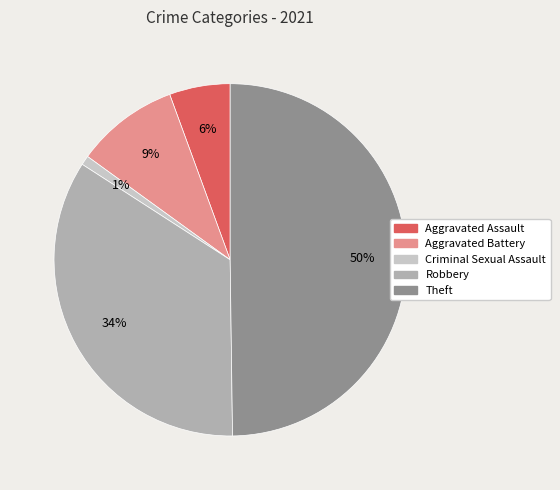

Which has a higher value, Theft or Aggravated Battery?

Theft